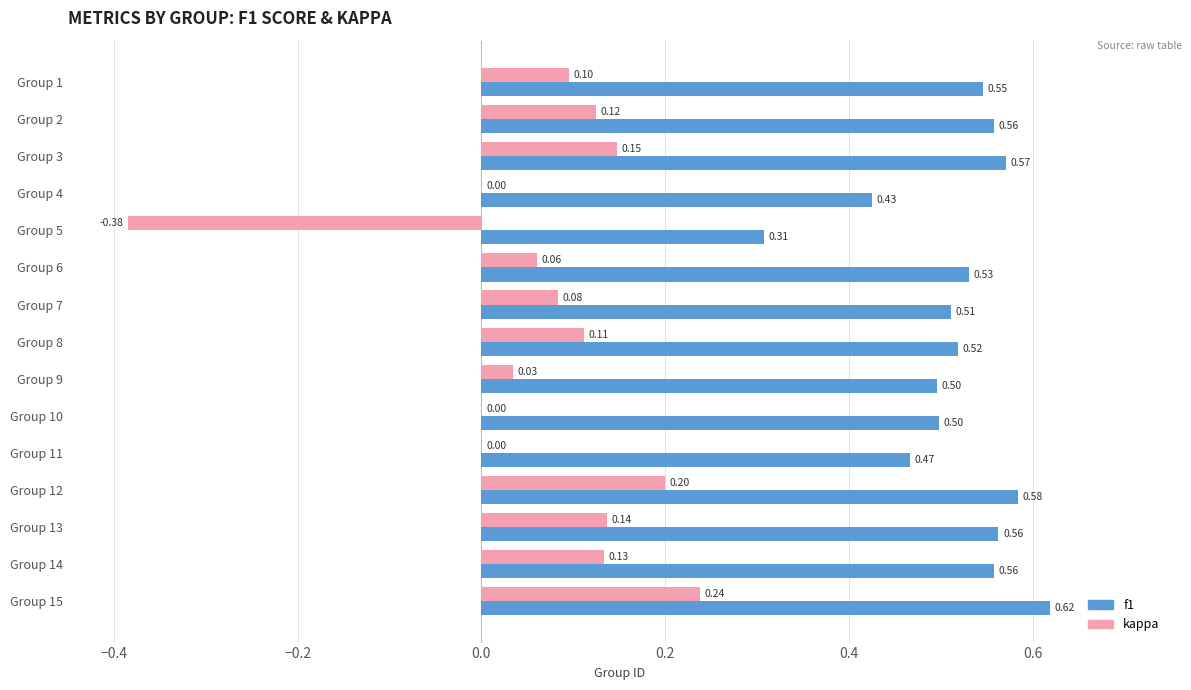

At which category is the sum across all series the highest?

Group 15